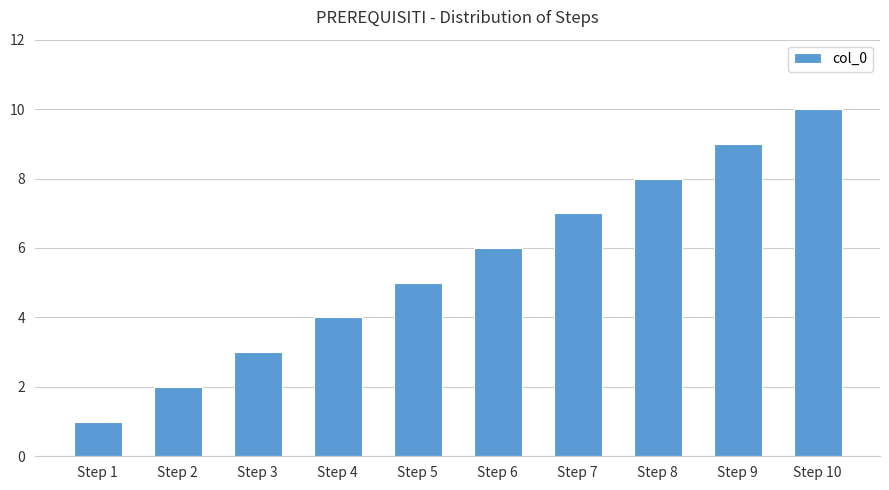

Reading left to right, transcribe all the data shown in this chart.

Step 1=1	Step 2=2	Step 3=3	Step 4=4	Step 5=5	Step 6=6	Step 7=7	Step 8=8	Step 9=9	Step 10=10